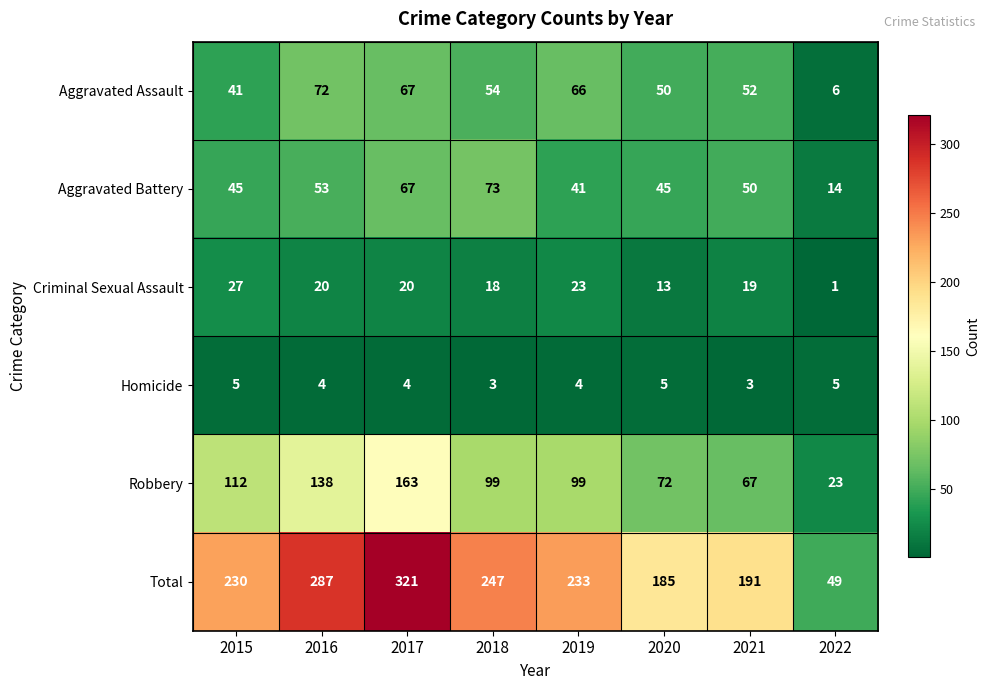

True or false: Aggravated Battery has a value of 130 at 2018.

False